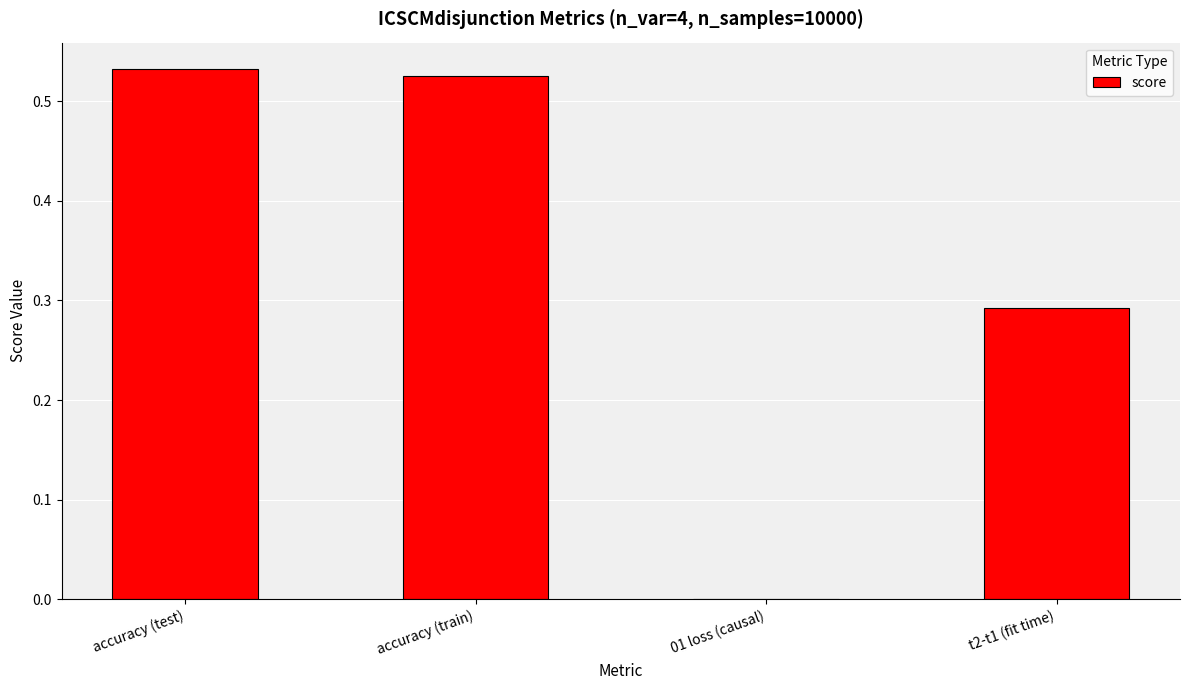

What is the sum of the values at t2-t1 (fit time) and accuracy (train)?

0.8